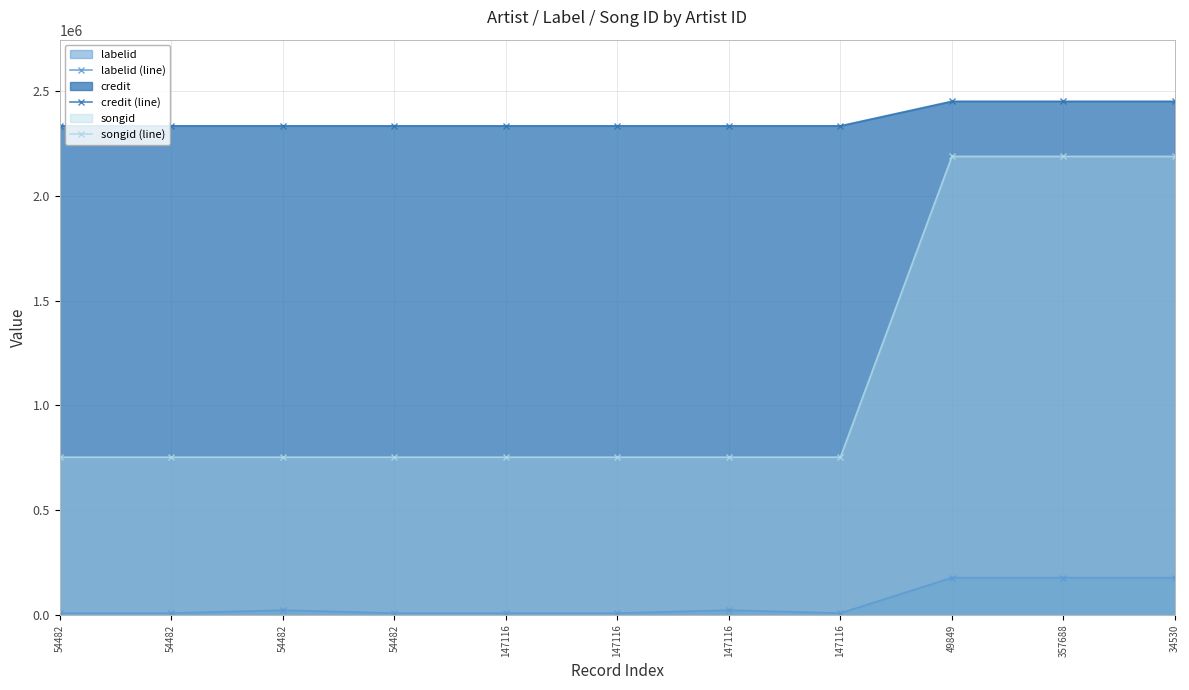

True or false: songid (line) and credit (line) intersect in this chart.

False